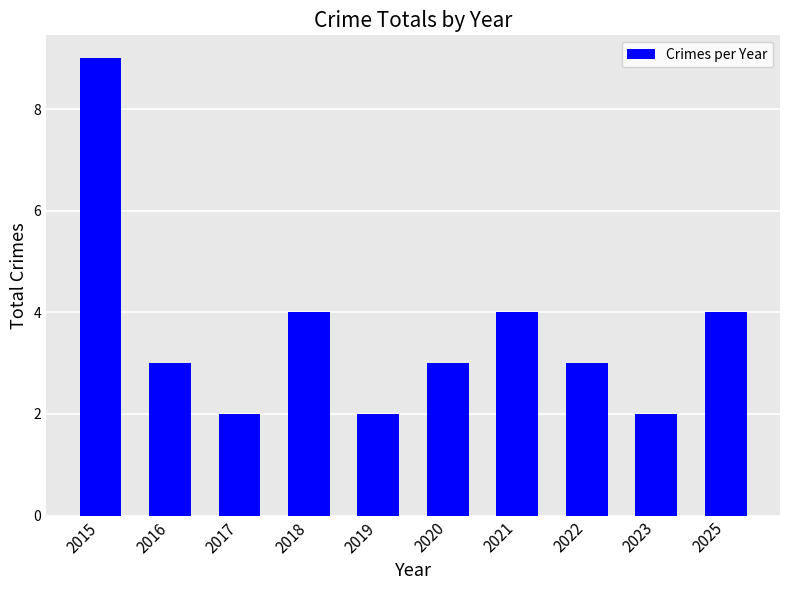

Approximately how many times larger is the value at 2022 compared to 2023?

1.5